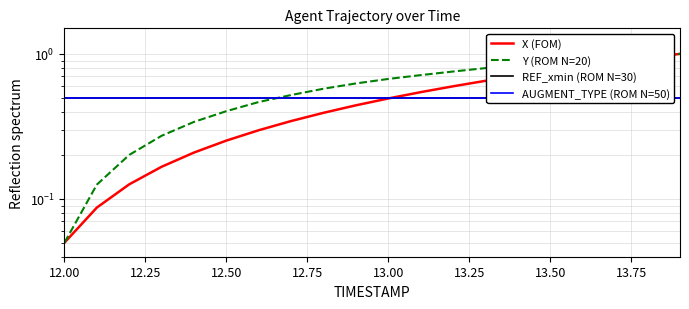

True or false: AUGMENT_TYPE (ROM N=50) has more than 0 interior local peaks.

False